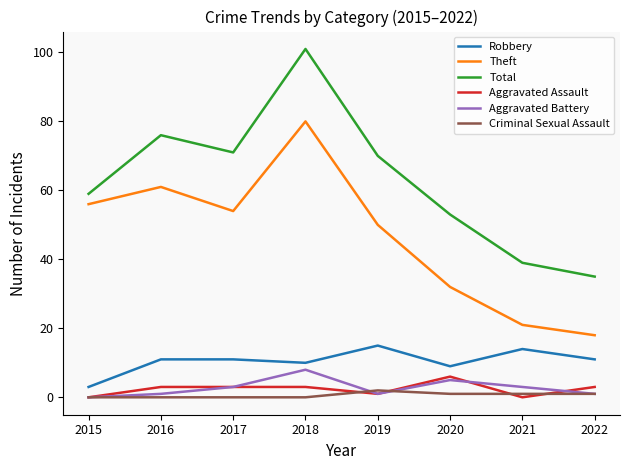

Is the value of Robbery at 2017 greater than the value of Theft at 2021?

No